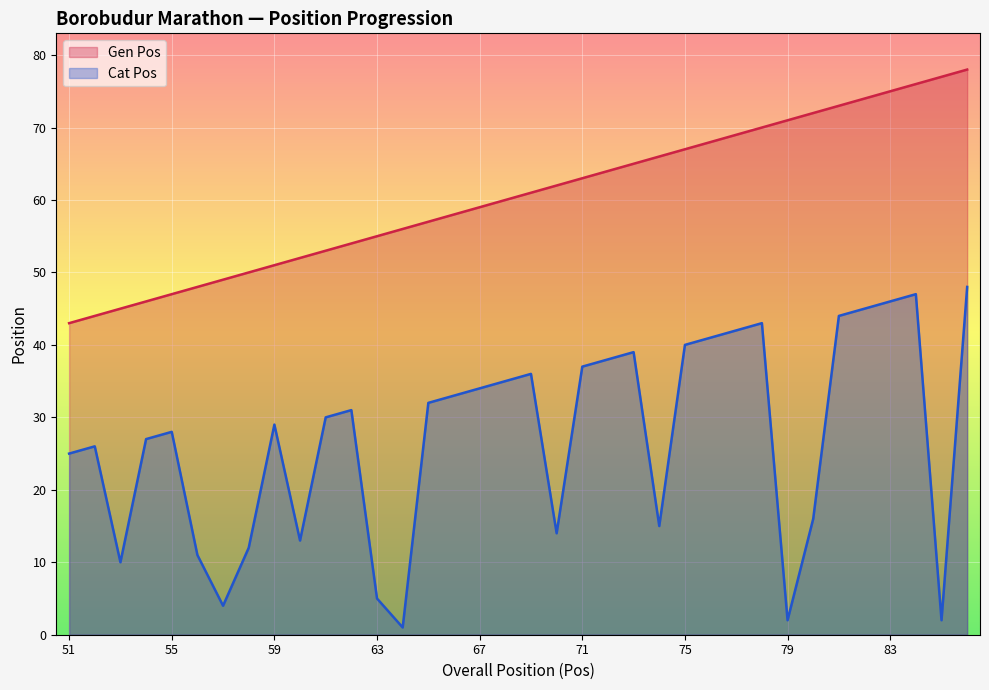

Which series has the widest spread of values?

Cat Pos